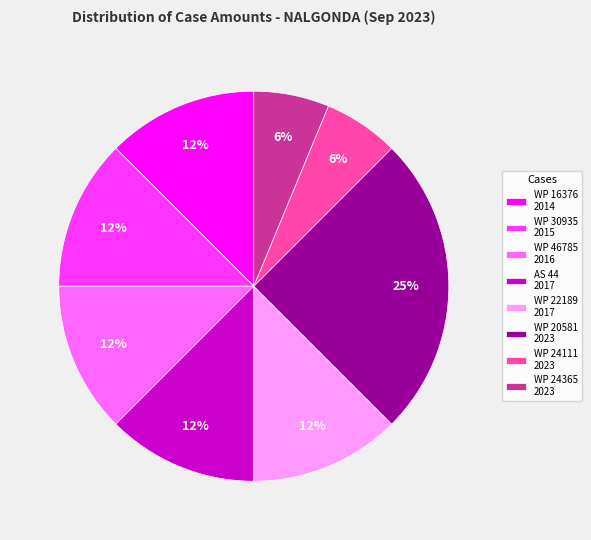

Which slice is the largest?

WP 20581 2023